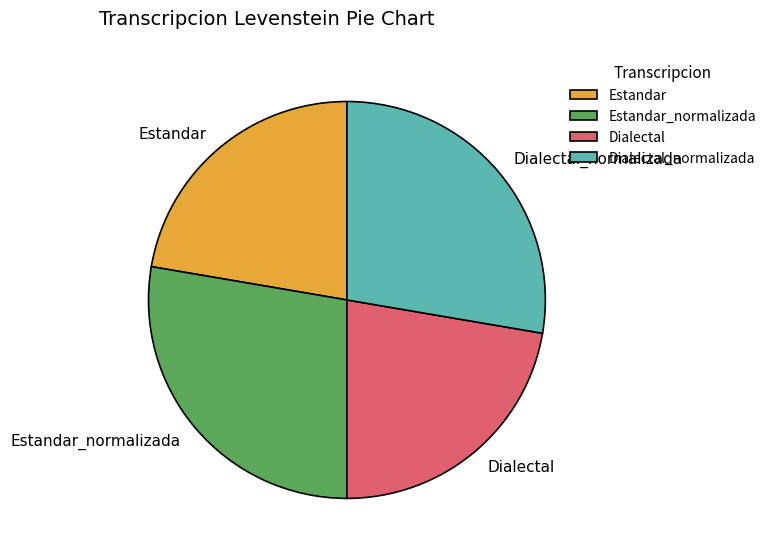

Is it true that Dialectal is 37% of the pie?

False